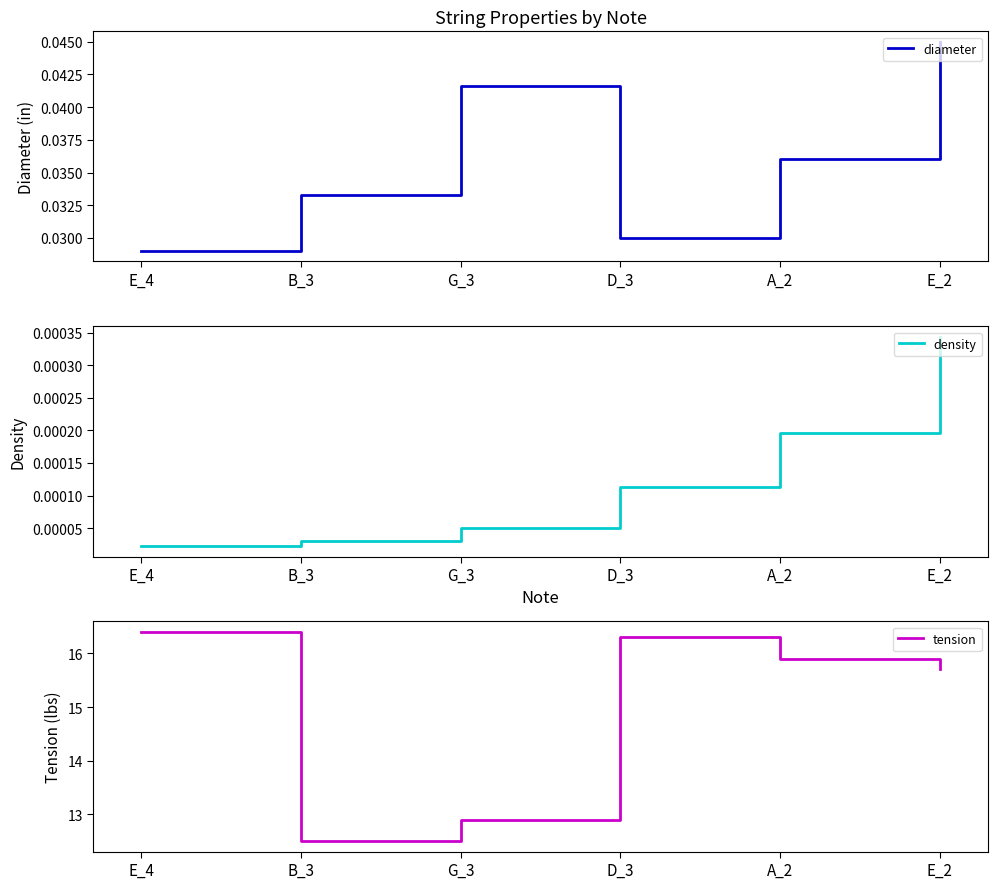

True or false: diameter and density intersect in this chart.

False